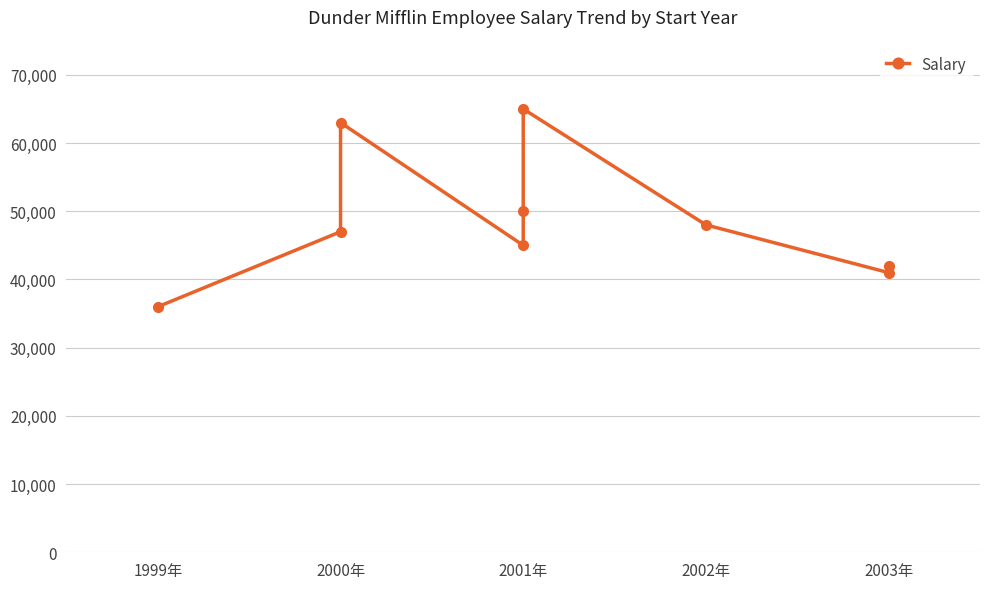

Count the number of values greater than 47000.

4